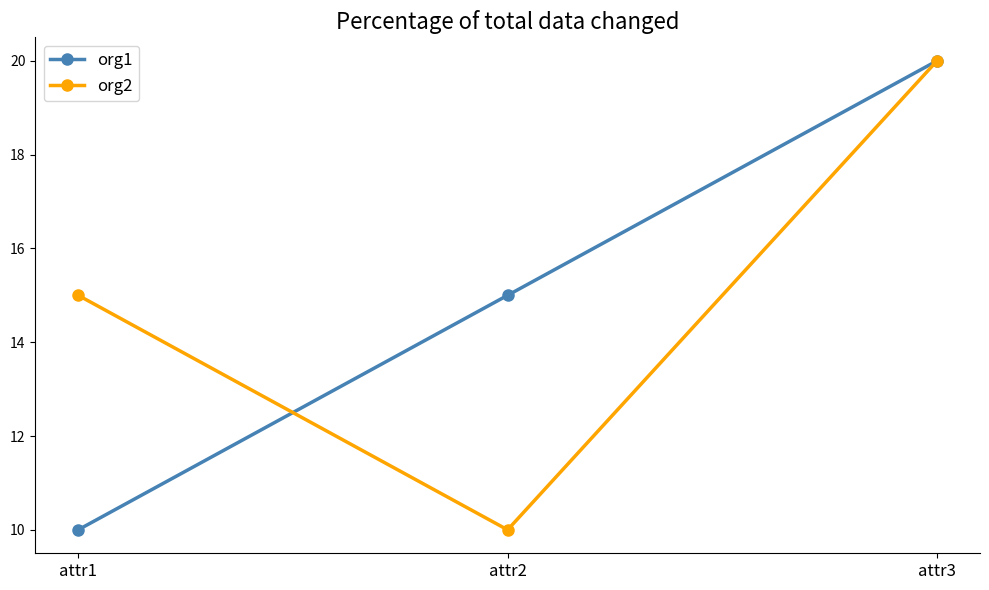

What is the difference between the highest and lowest values at attr1?

5